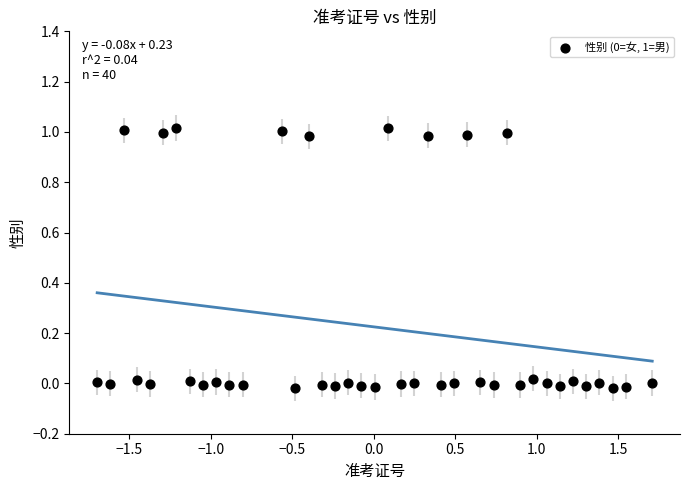

What is the range of X values (max minus min)?

3.4